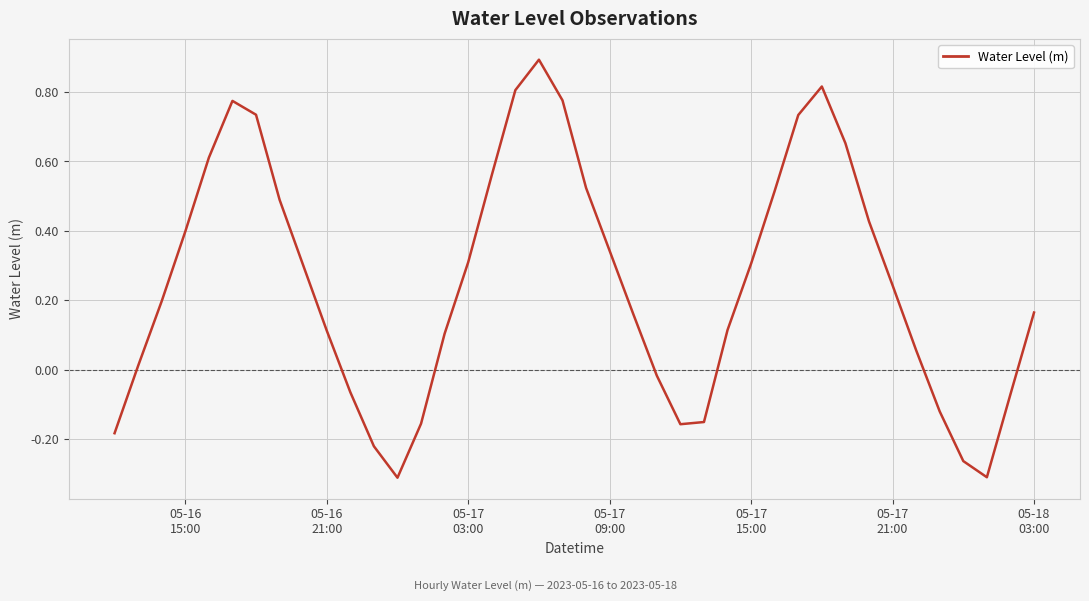

How many values are above zero?

28